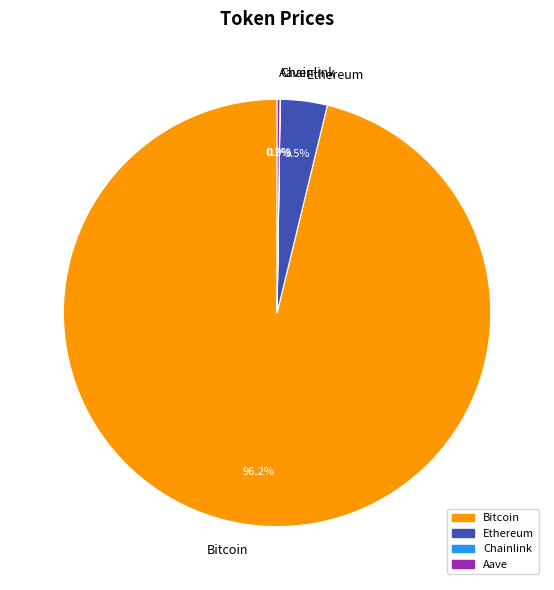

What is the largest slice in the pie chart?

Bitcoin